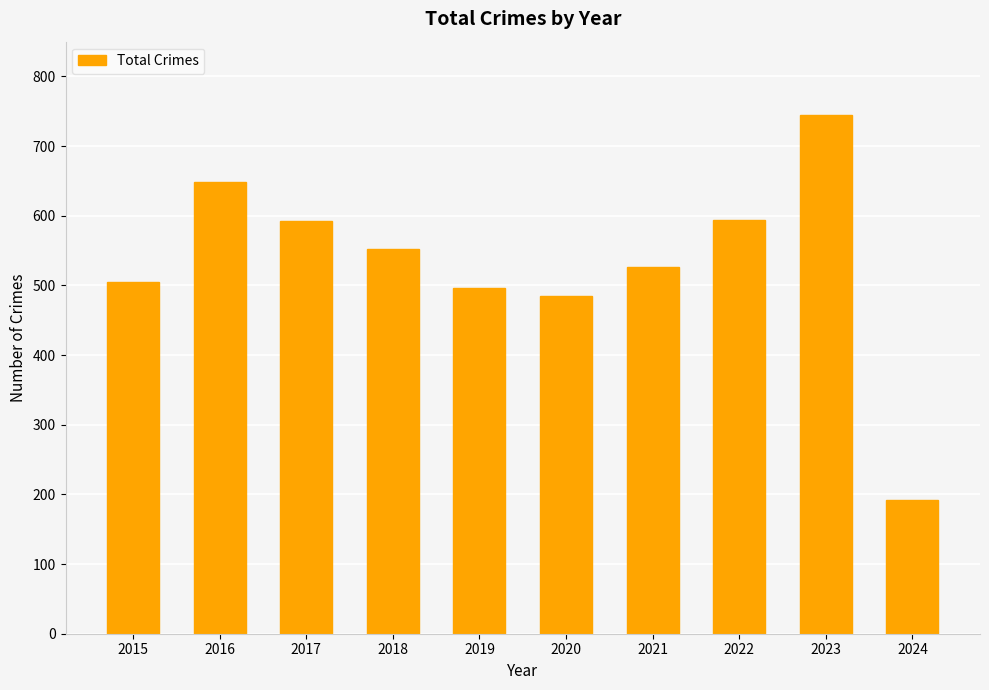

What is the ratio of the value at 2019 to the value at 2021?

0.9